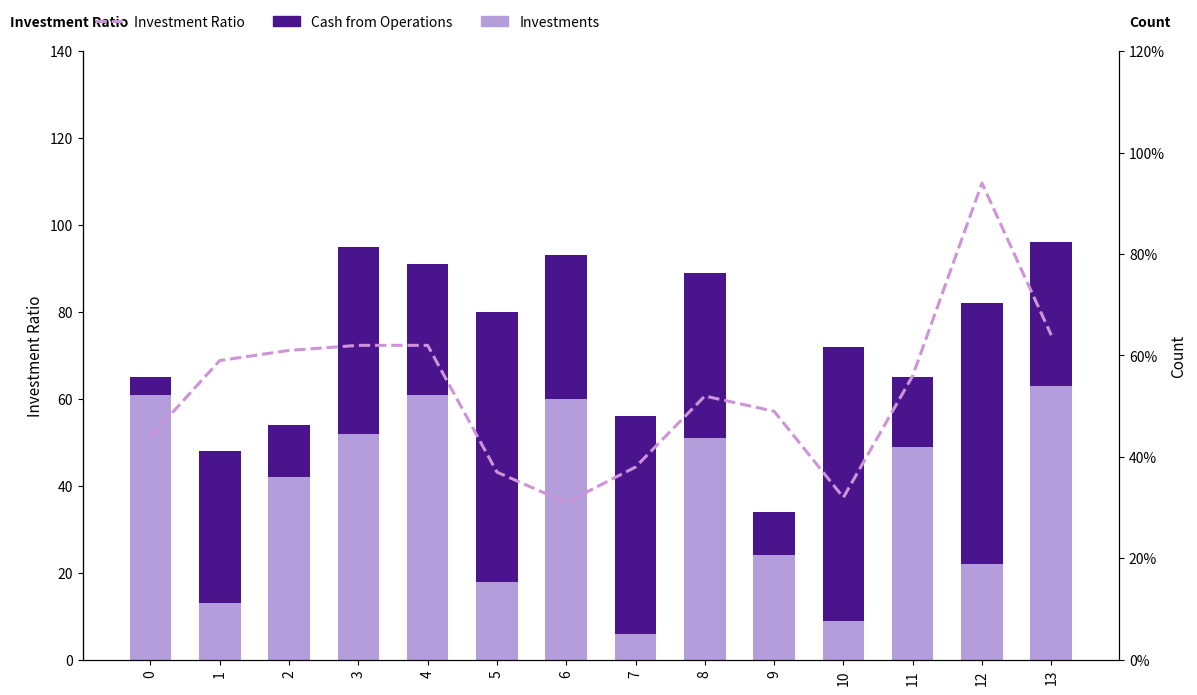

Which series changed the most between 1 and 6?

Investments